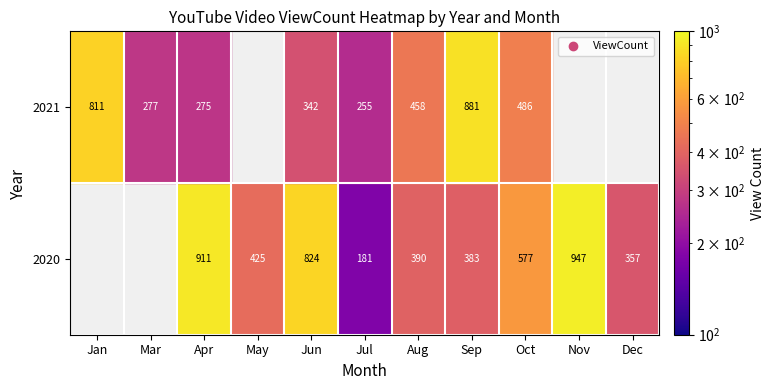

At which category is the sum across all series the highest?

9